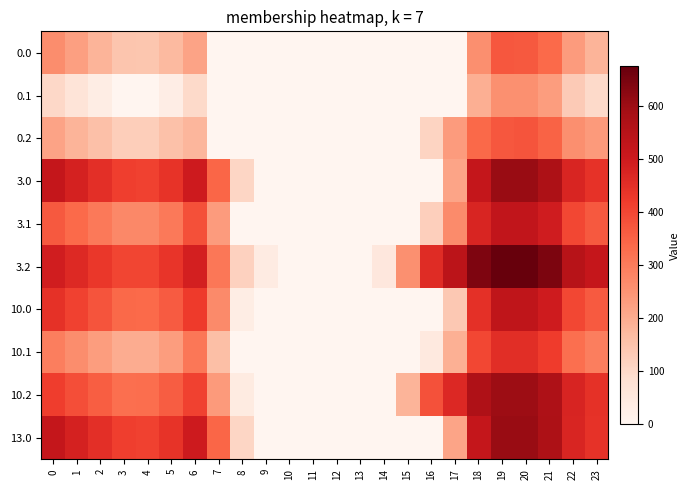

Rank the series at 2 from highest to lowest value.

3.0, 13.0, 3.2, 10.0, 10.2, 3.1, 10.1, 0.0, 0.2, 0.1